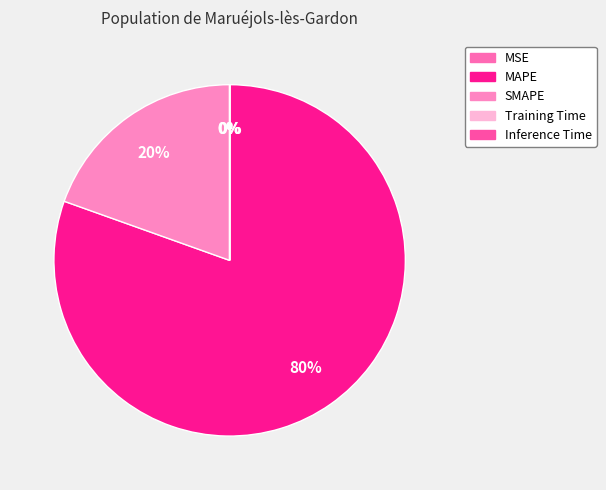

Which slice is the largest?

MAPE